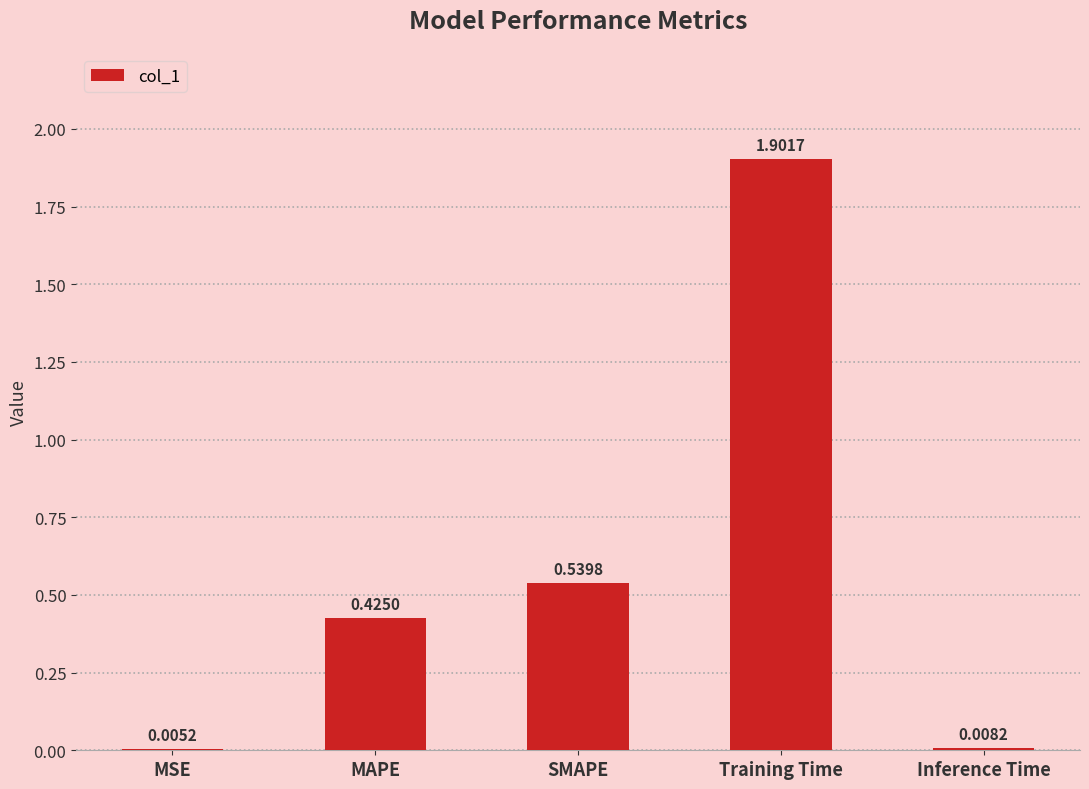

What is the change in value from MSE to MAPE?

+0.4